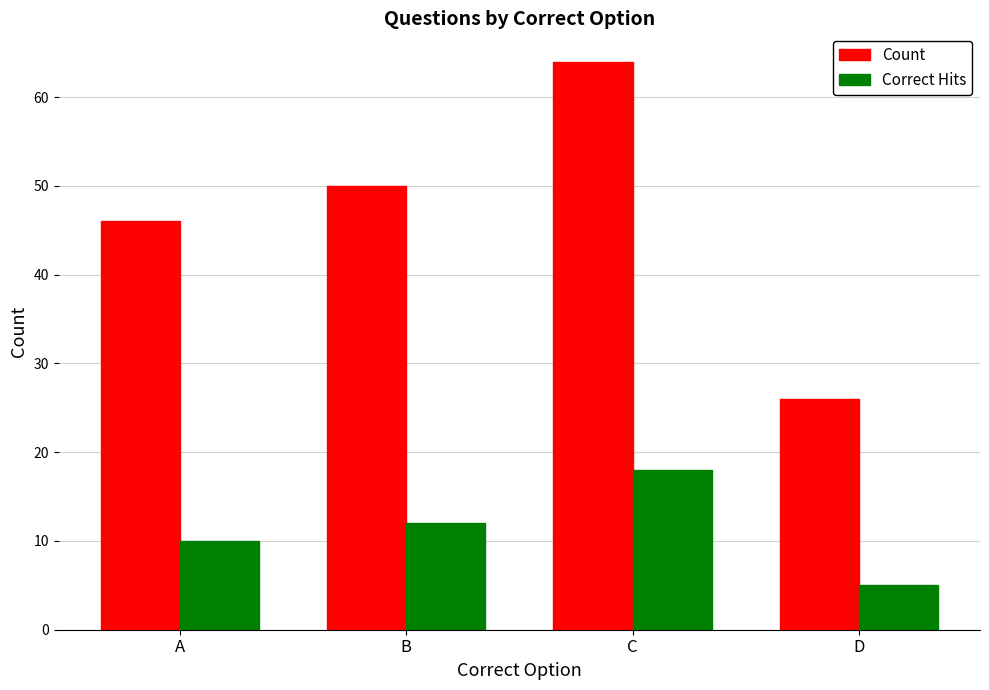

Which category has the highest value in the Count series?

C